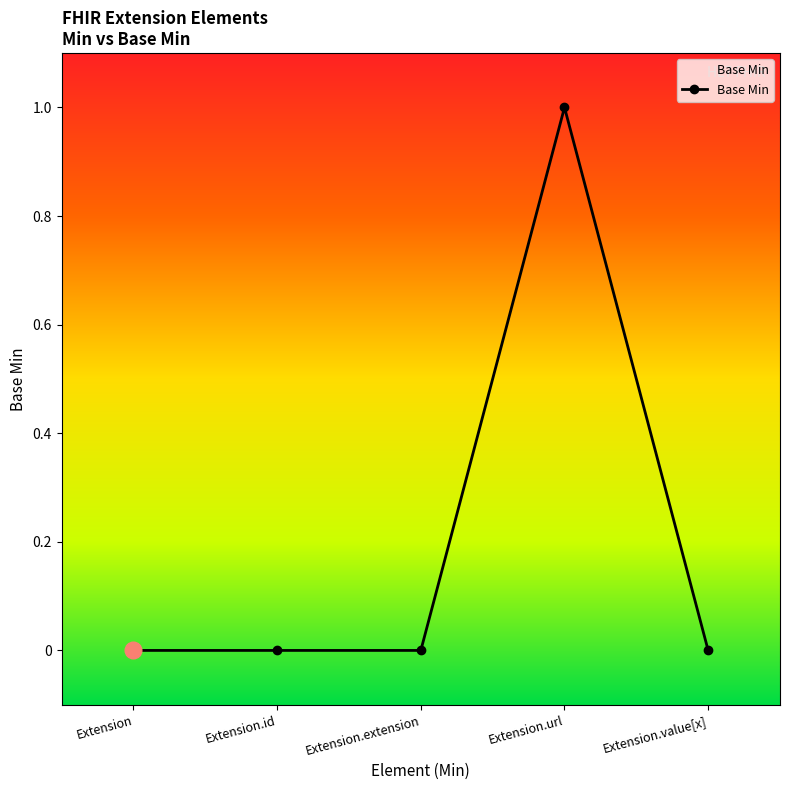

The value at Extension.url is 1. True or false?

True